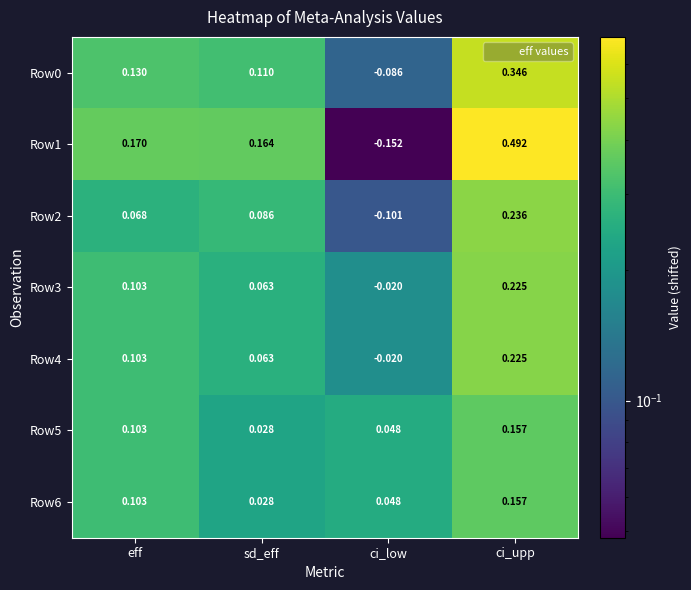

Count the number of categories in the chart.

4